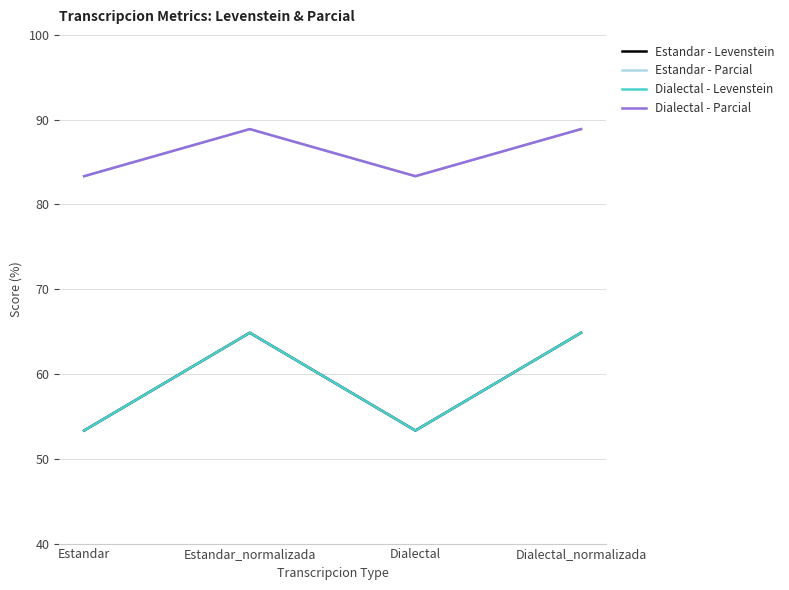

Does the chart have visible grid lines?

Yes